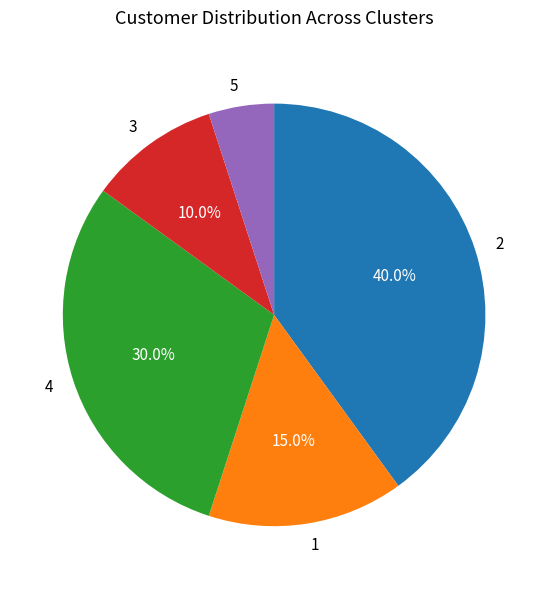

Approximately how many times larger is the value at 4 compared to 1?

2.0